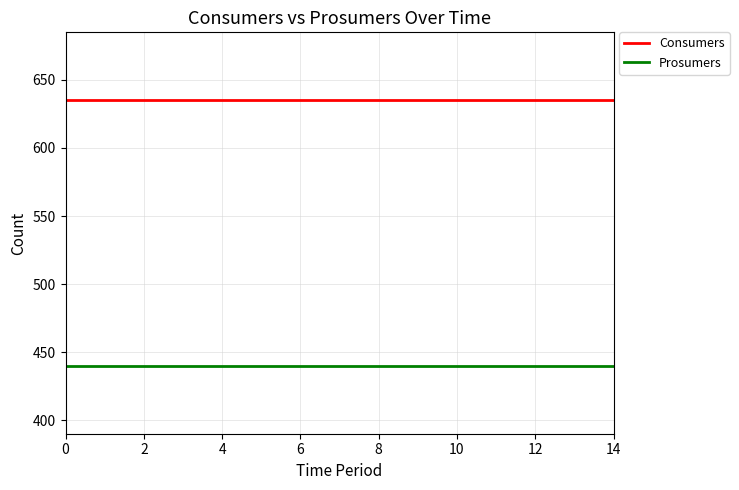

How many series are shown in this chart?

2